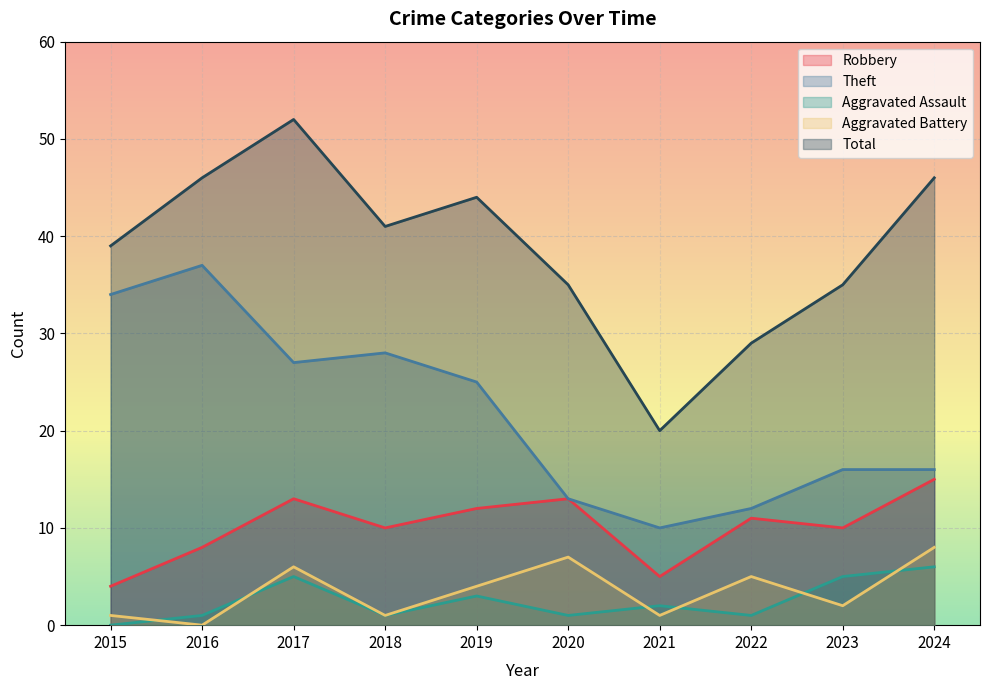

What is the total value across all series at 2023?

68